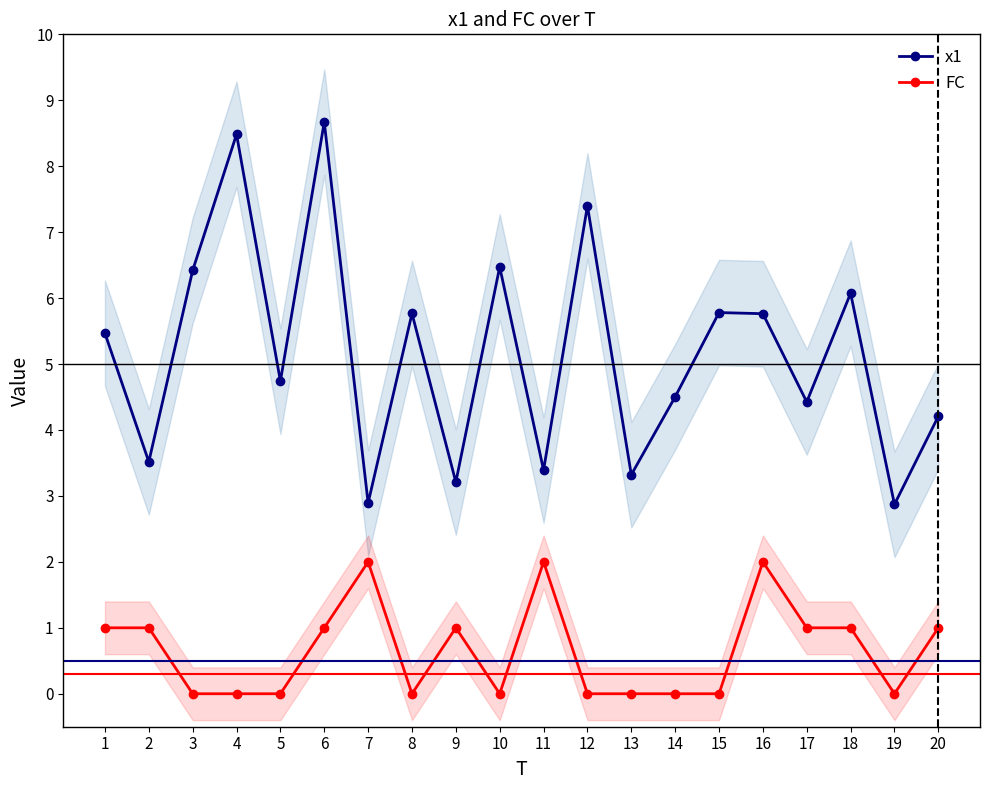

True or false: x1 and FC intersect in this chart.

False